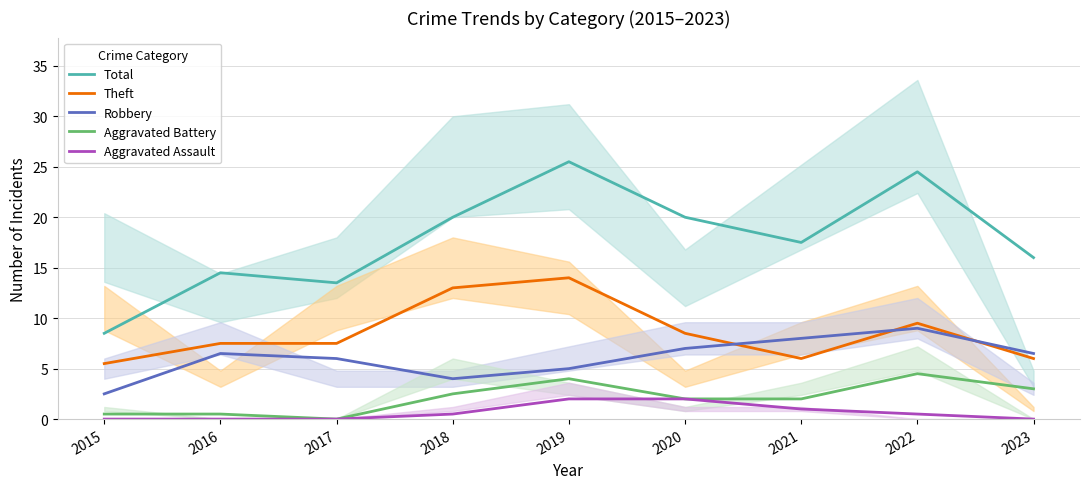

What is the spread (max minus min) of values at 2018?

19.5